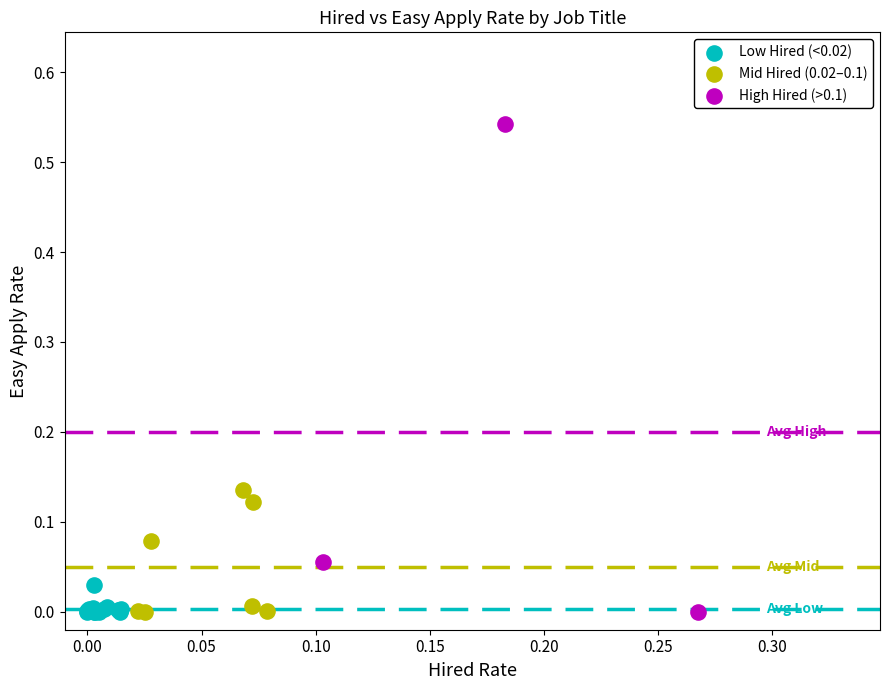

Which series has the widest spread of Y values?

High Hired (>0.1)